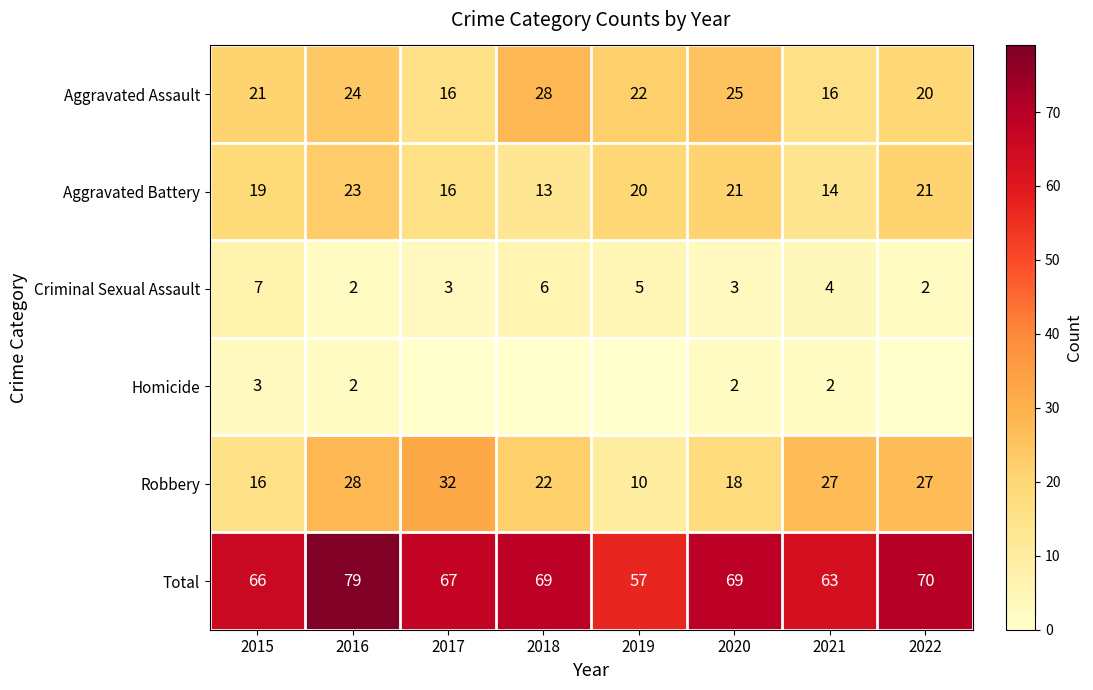

True or false: Aggravated Assault has a value of 26 at 2021.

False